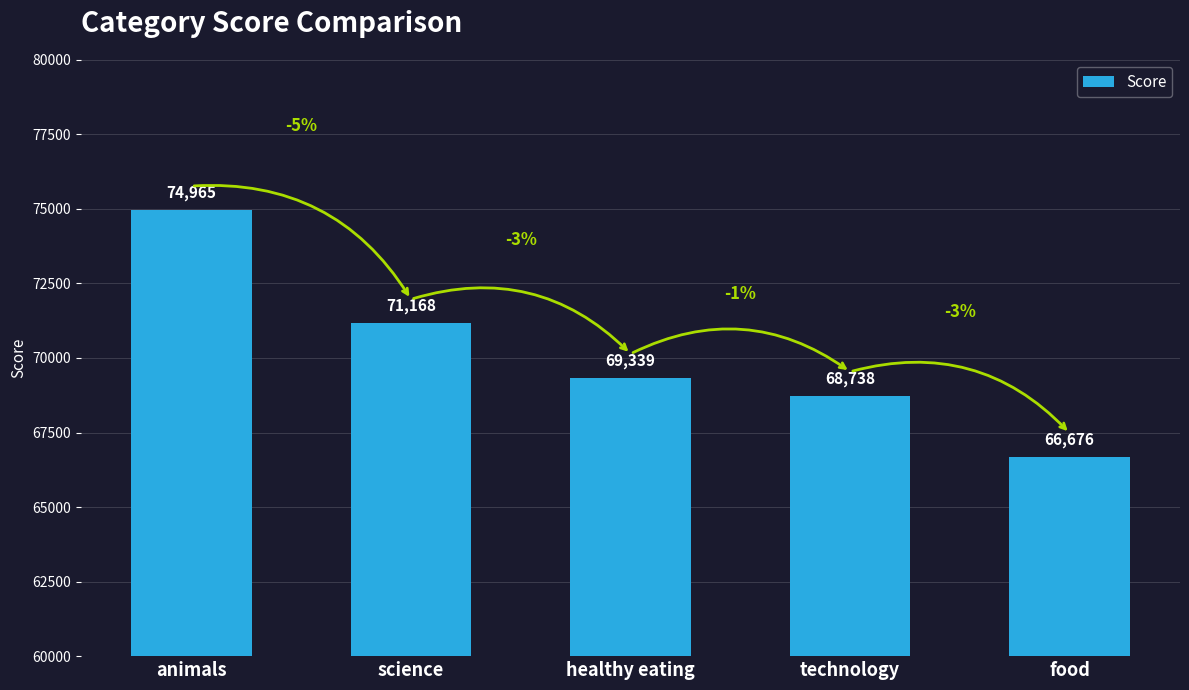

The chart shows a value of 68738 at technology. True or false?

True